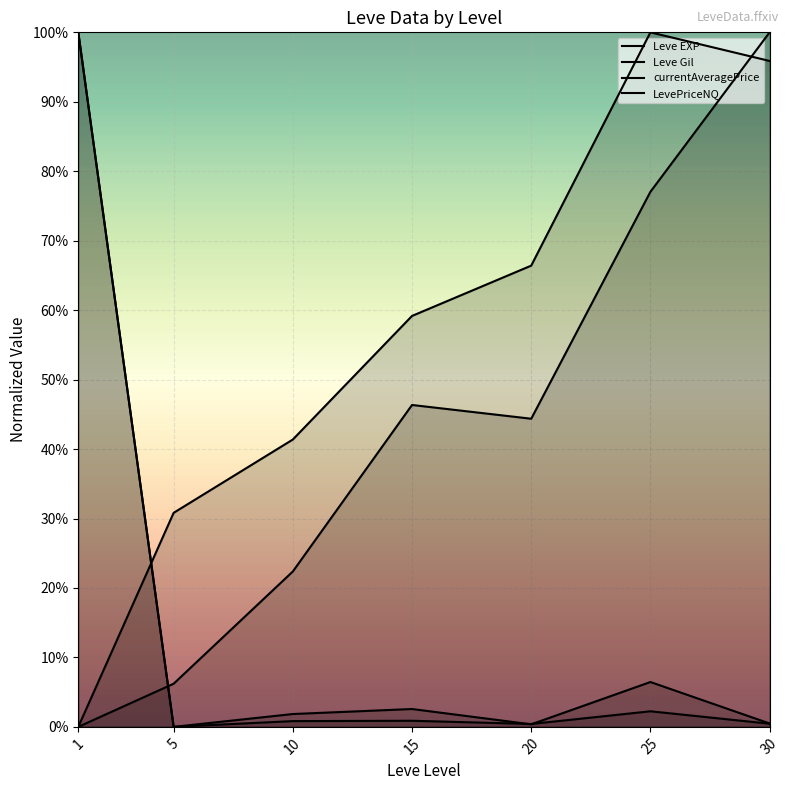

Read the Leve EXP value at 20.

0.4